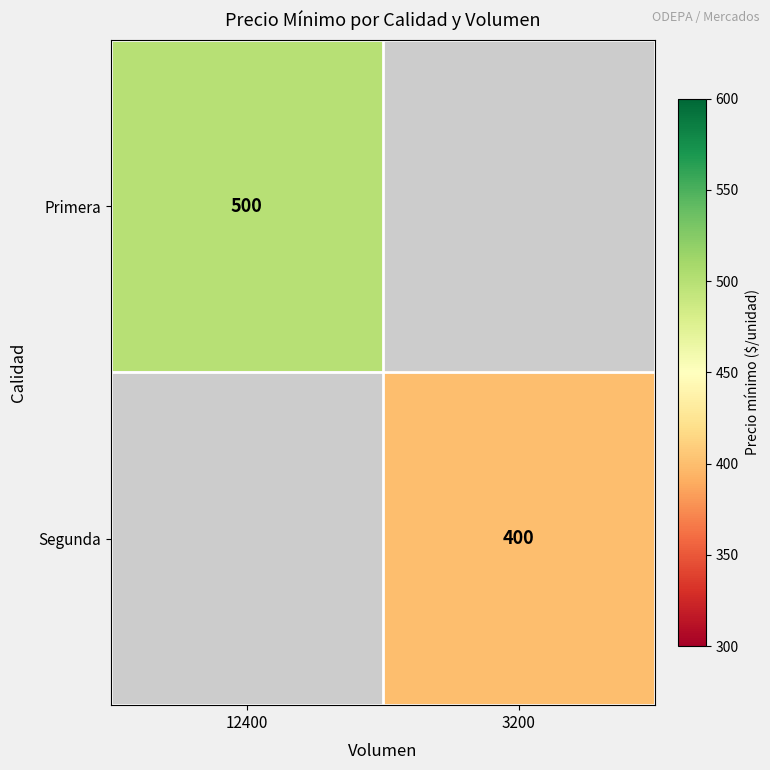

What is the minimum value shown in the chart?

400.0